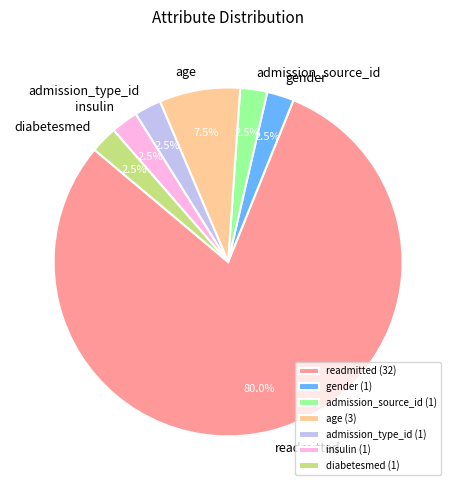

Which slice represents more than half of the pie?

readmitted